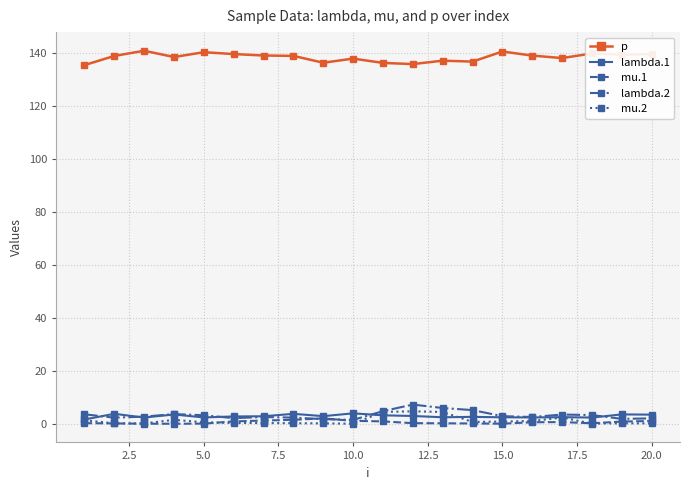

True or false: mu.2 and p intersect in this chart.

False